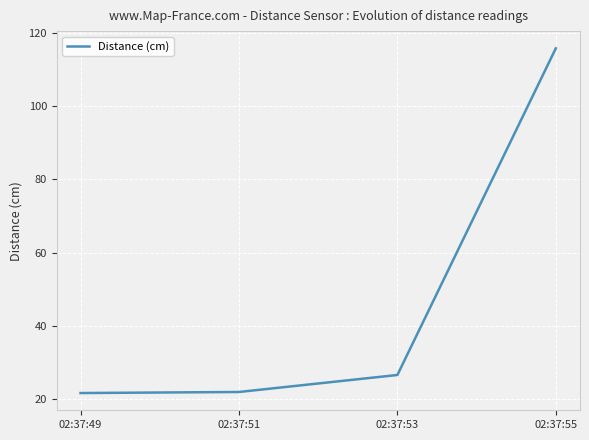

Is this an area chart (filled region under the line)?

No